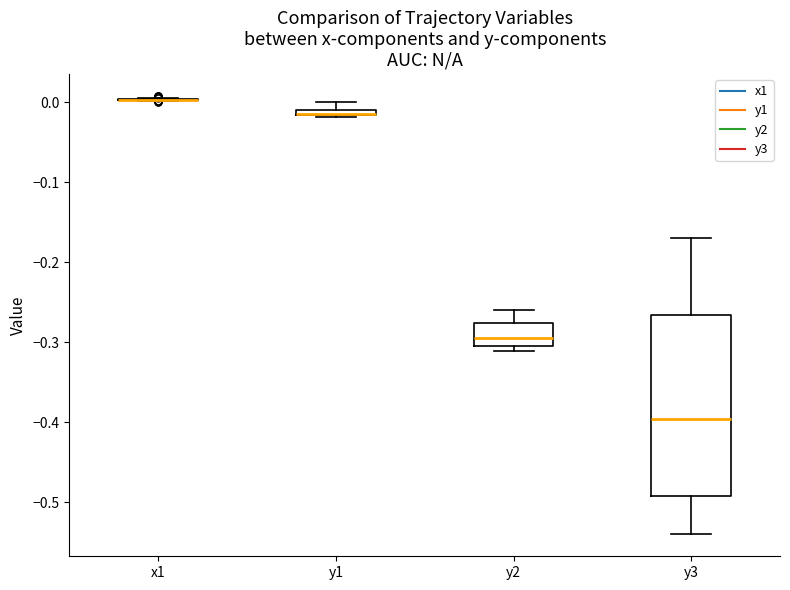

Where is the lower edge of the box for y2 on the y-axis? The values are not printed on the chart, so give them approximately, as read against the axis.

-0.30